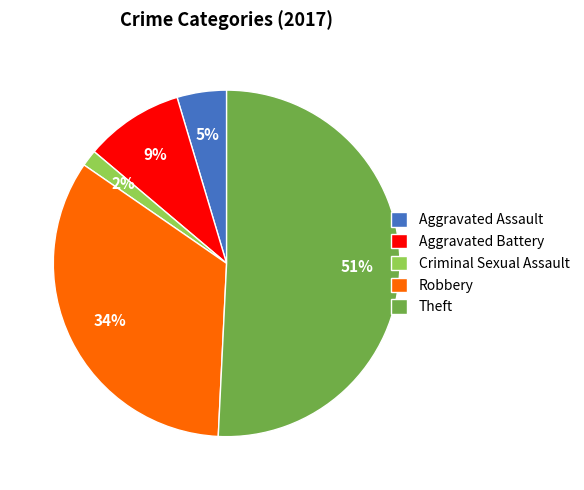

Rank the categories by value from lowest to highest.

Criminal Sexual Assault, Aggravated Assault, Aggravated Battery, Robbery, Theft